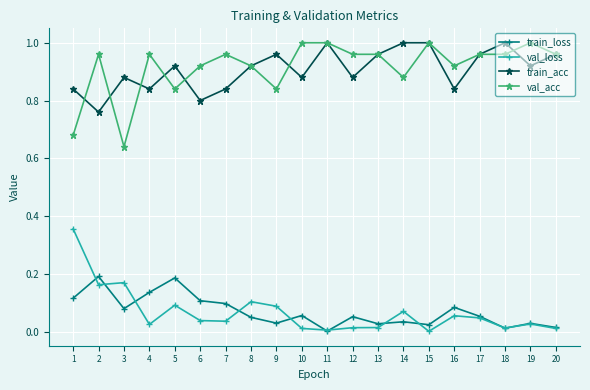

True or false: val_loss and val_acc intersect in this chart.

False